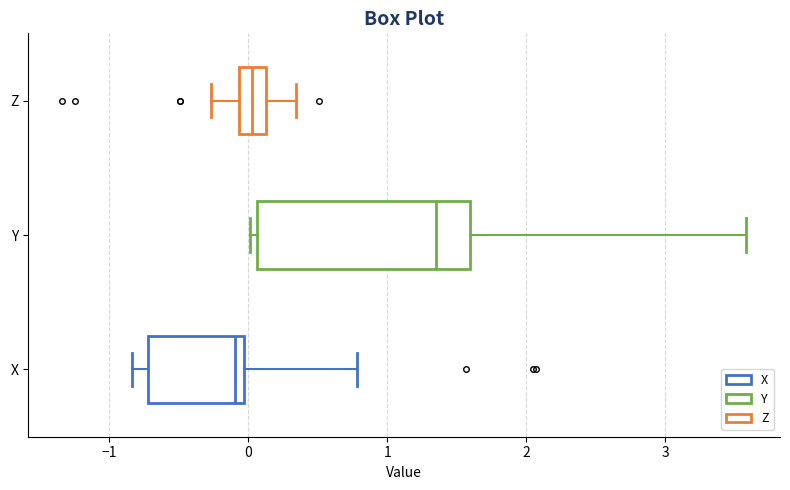

Which box is the widest, from its left edge to its right edge?

Y